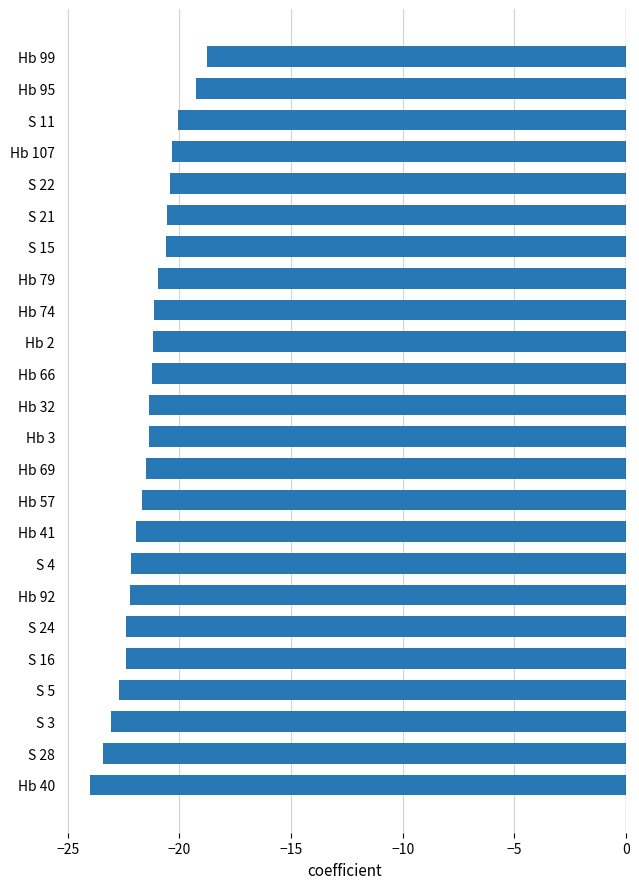

True or false: the data shows -20.9 at Hb 79.

True